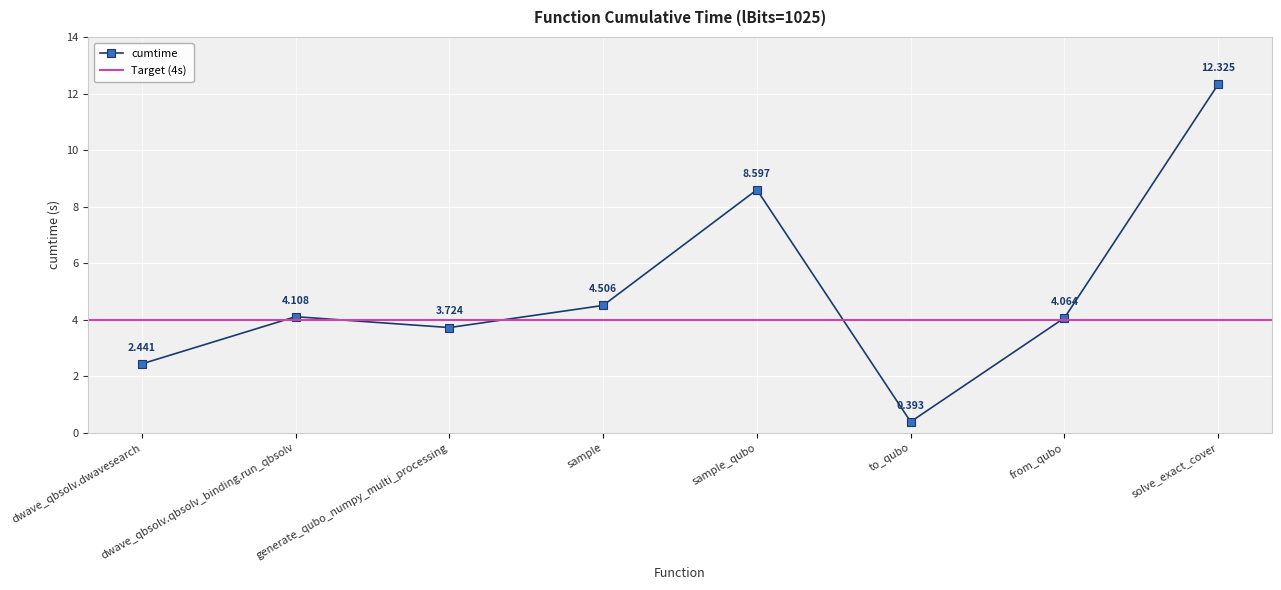

The chart shows a value of 1.5 at dwave_qbsolv.qbsolv_binding.run_qbsolv. True or false?

False